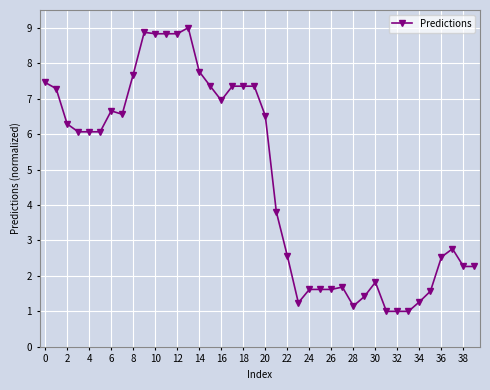

True or false: there are more than 2 points higher than both neighbors.

True